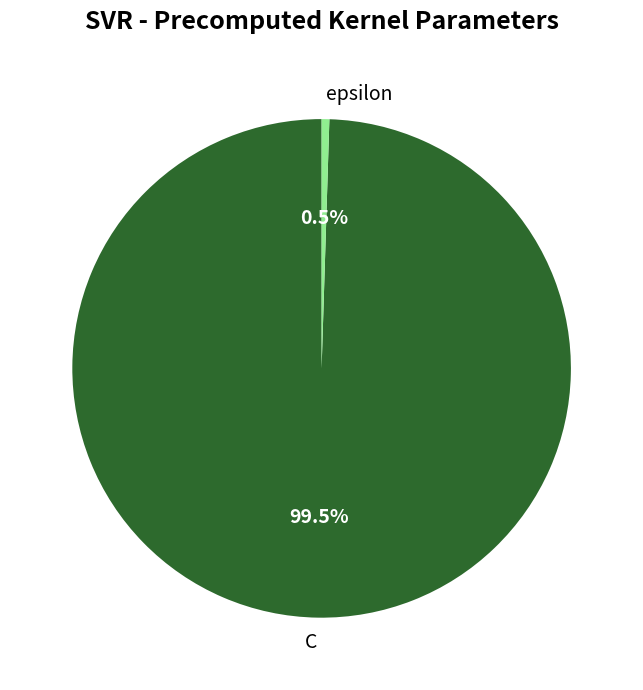

To the nearest percent, what is the difference between the epsilon and C slice percentages?

99%